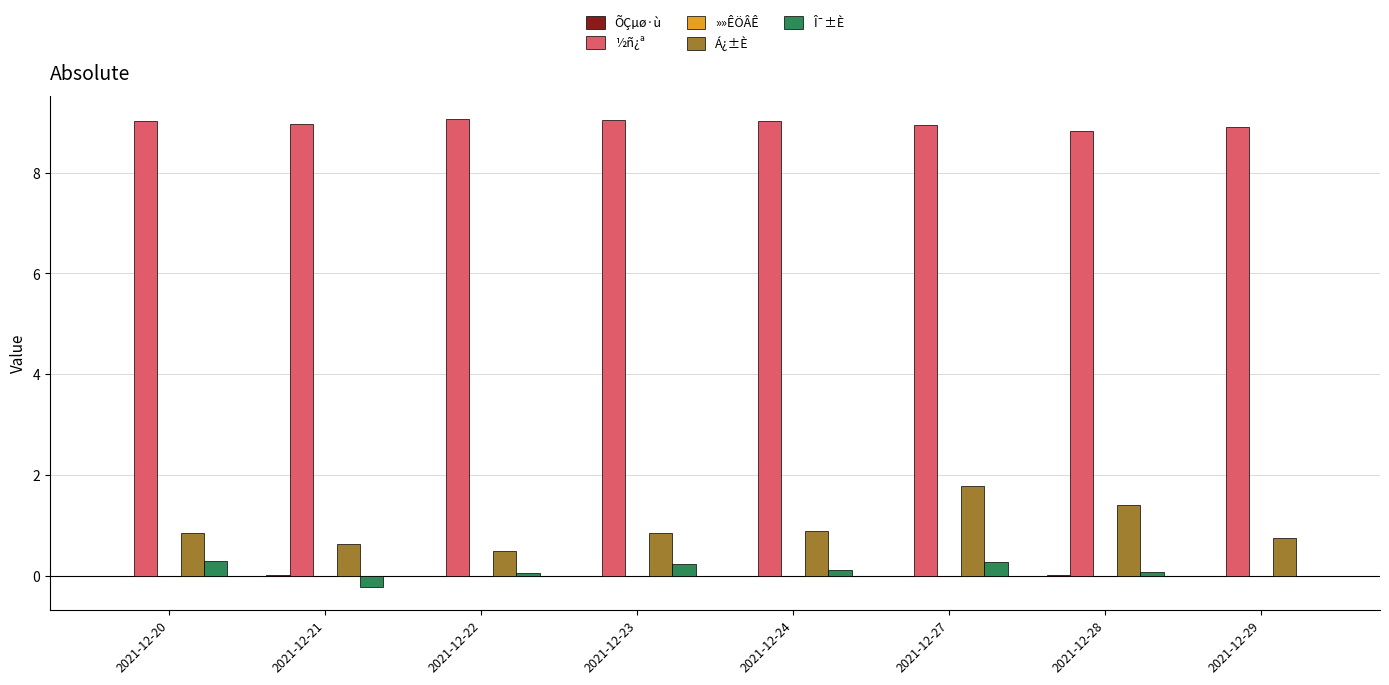

What is the spread (max minus min) of values at 2021-12-27?

9.0